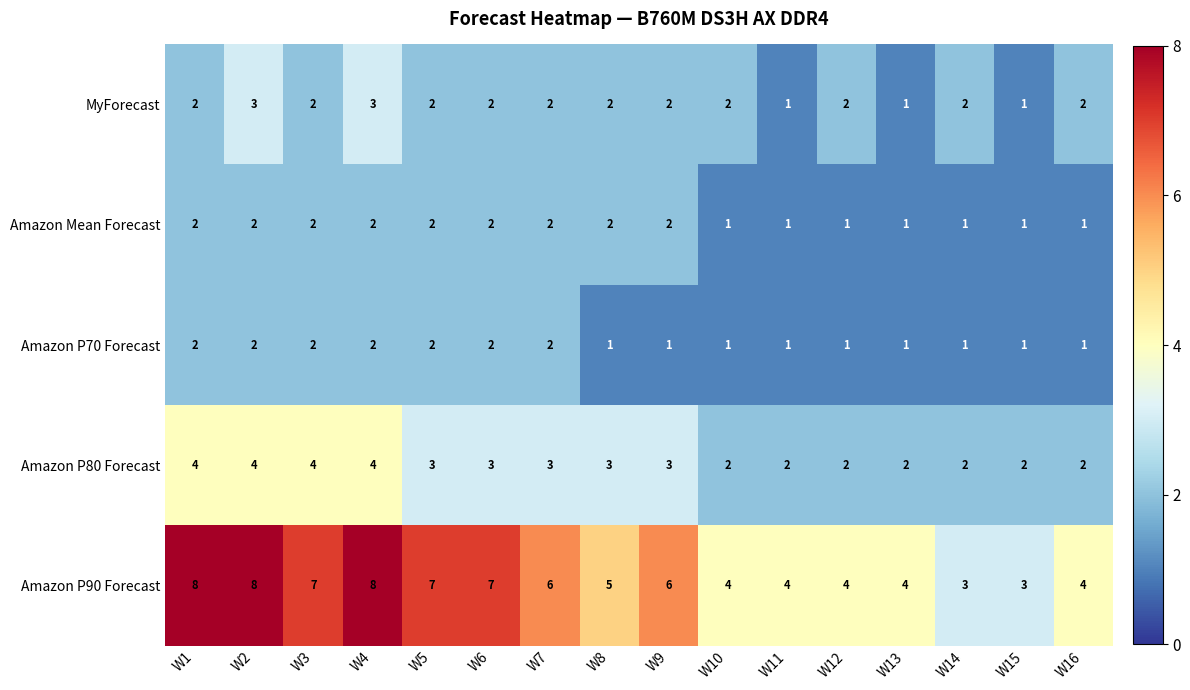

Which series has the largest range (max minus min)?

Amazon P90 Forecast